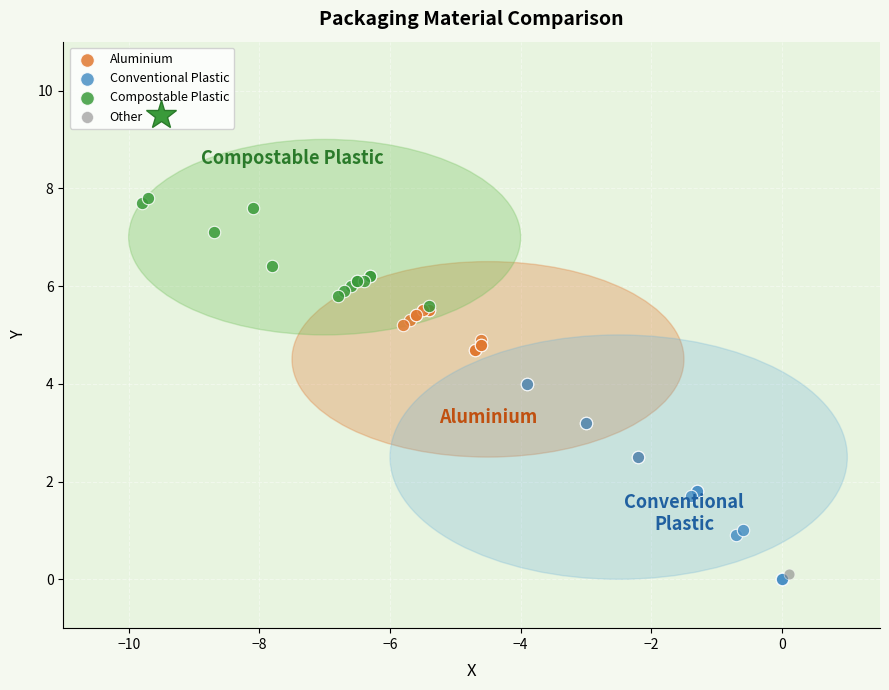

What are all the series names shown in the legend?

Aluminium, Conventional Plastic, Compostable Plastic, Other